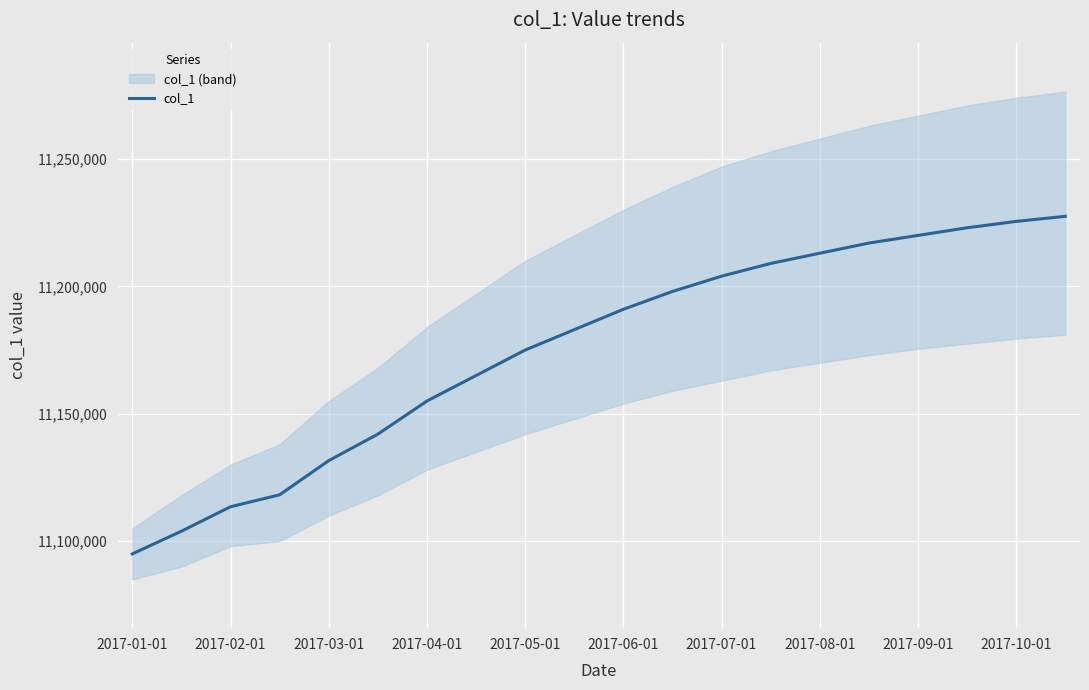

True or false: the data has more than 1 interior local peaks.

False